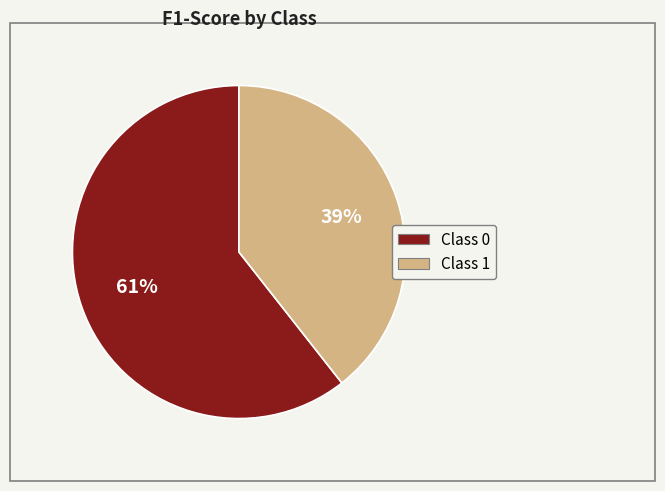

To the nearest percent, what is the average slice percentage?

50%